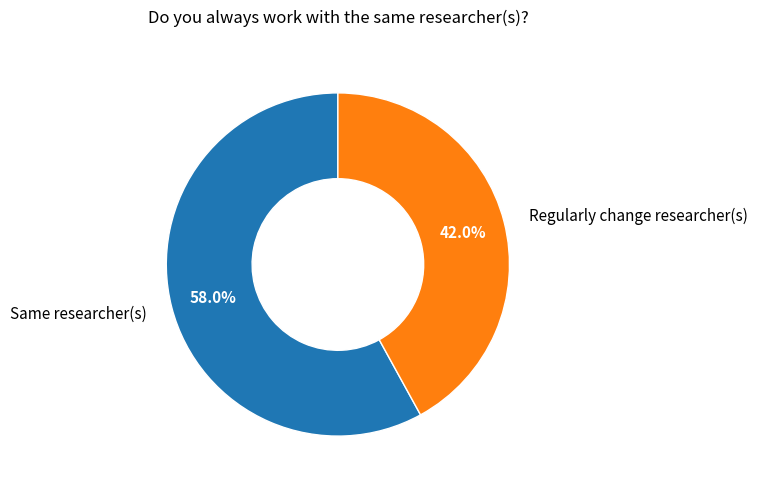

Which category has the smallest portion of the pie?

Regularly change researcher(s)